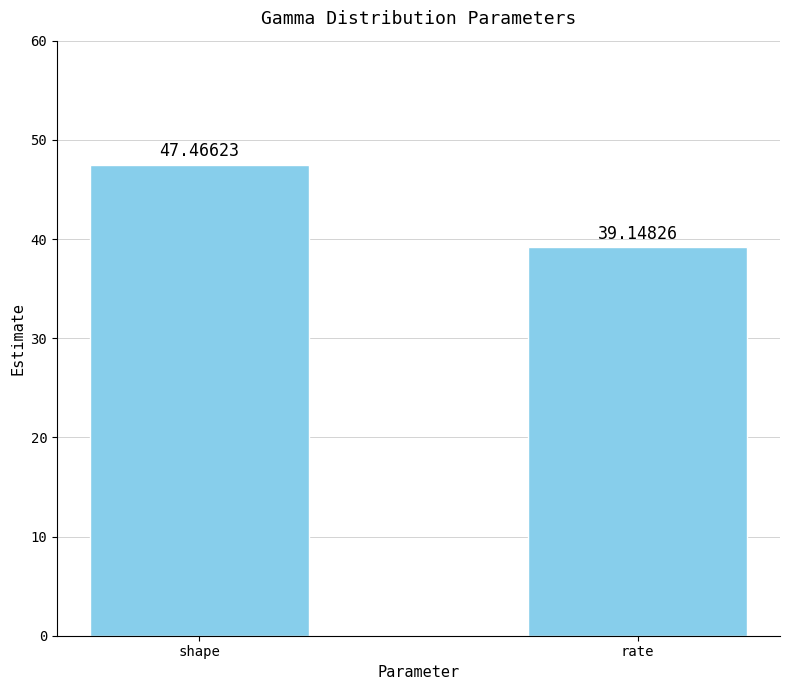

List the labels in order of value, largest first.

shape, rate